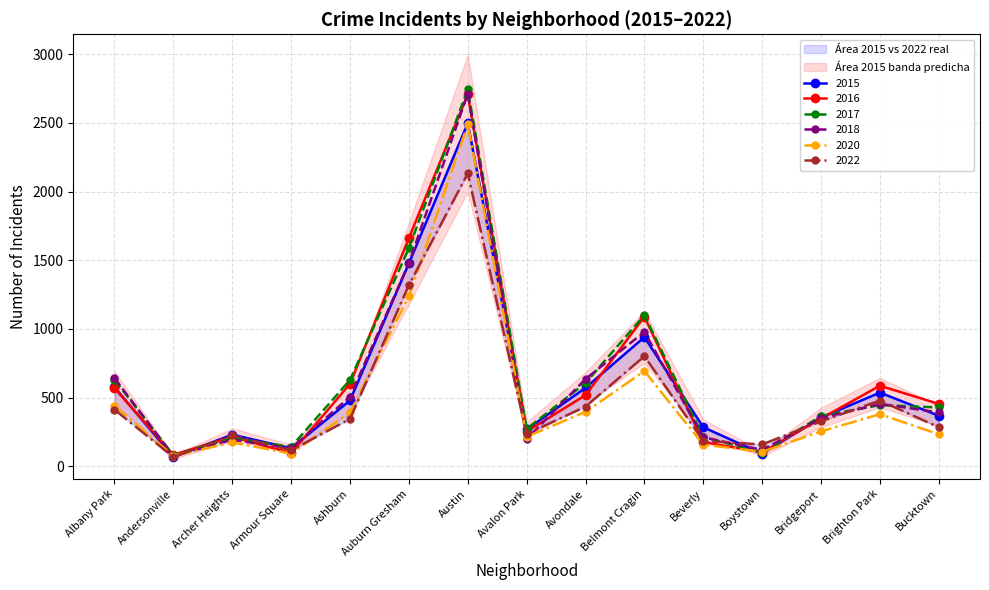

Is the value of 2022 at Archer Heights greater than the value of 2017 at Archer Heights?

Yes